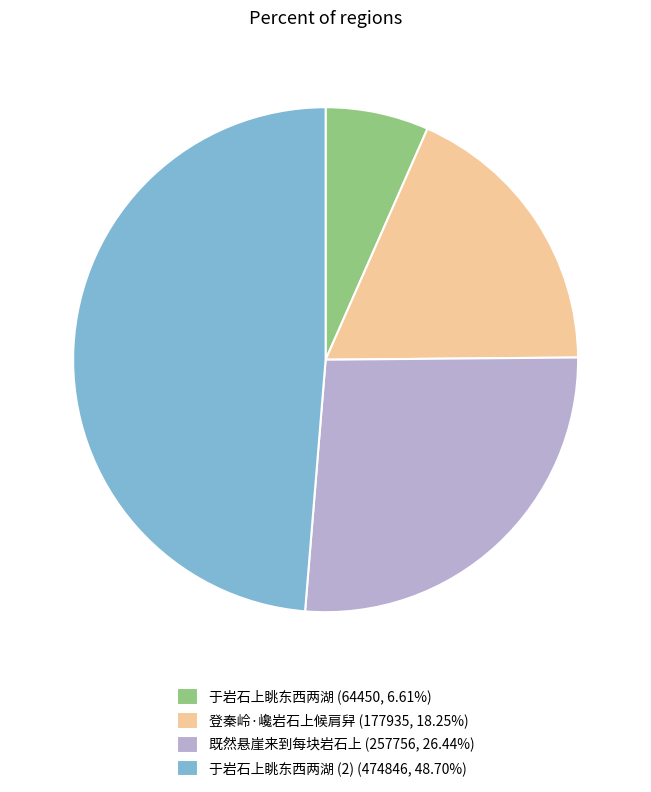

What is the ratio of the value at 于岩石上眺东西两湖 (2) (474846, 48.70%) to the value at 于岩石上眺东西两湖 (64450, 6.61%)?

7.4